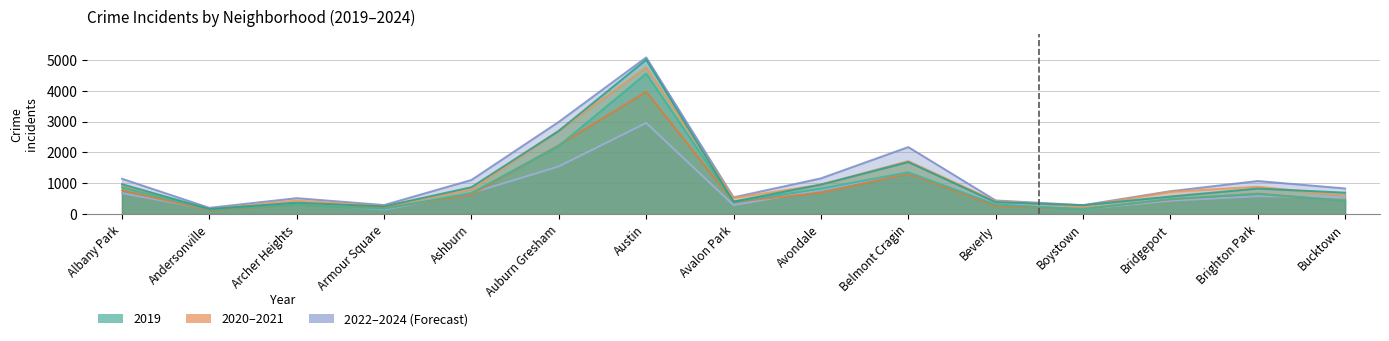

How many values in the 2021 series are below 474?

7